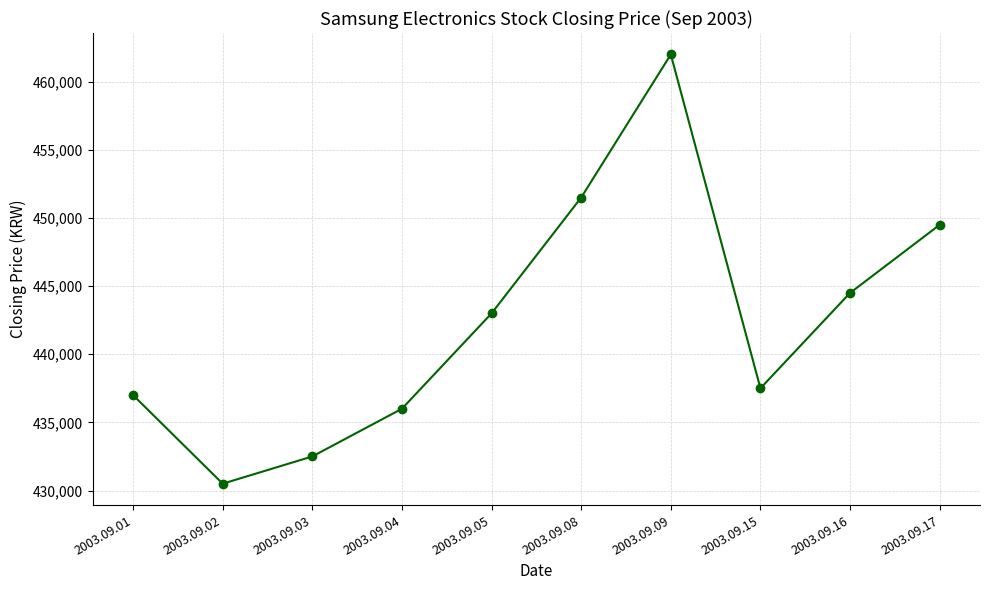

Does the chart display data point markers on the line(s)?

Yes